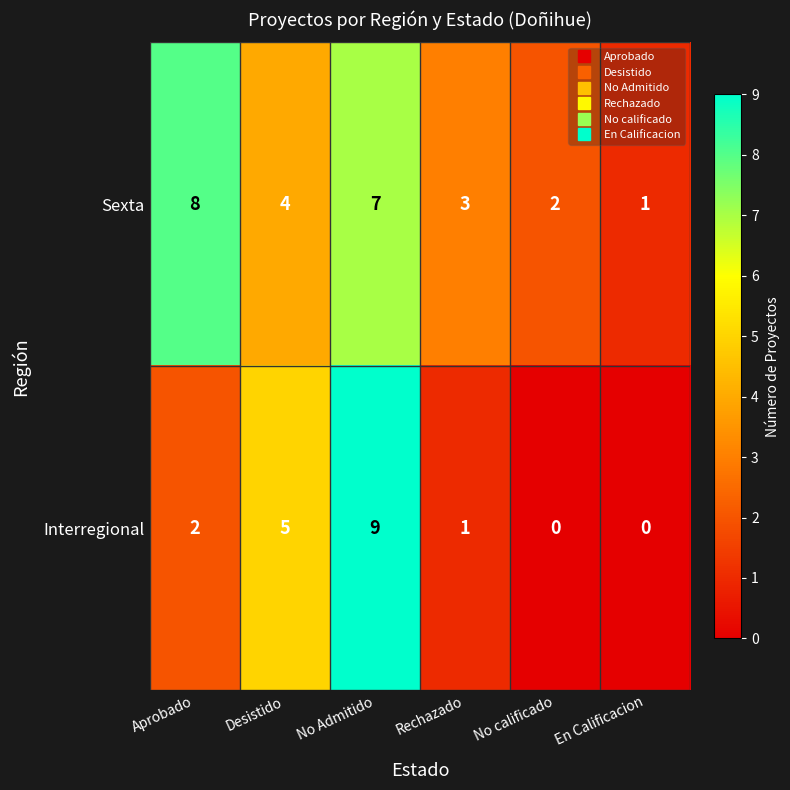

Rank the series at En Calificacion from highest to lowest value.

Sexta, Interregional